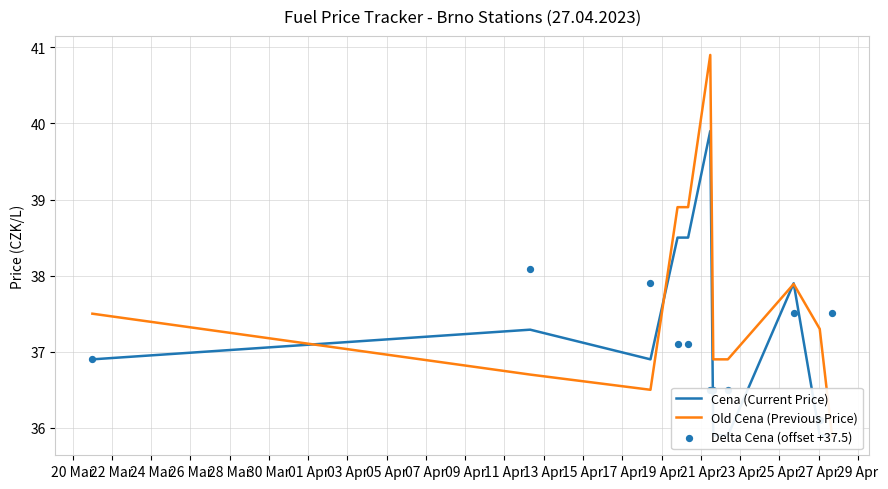

What are all the series names shown in the legend?

Cena (Current Price), Old Cena (Previous Price), Delta Cena (offset +37.5)